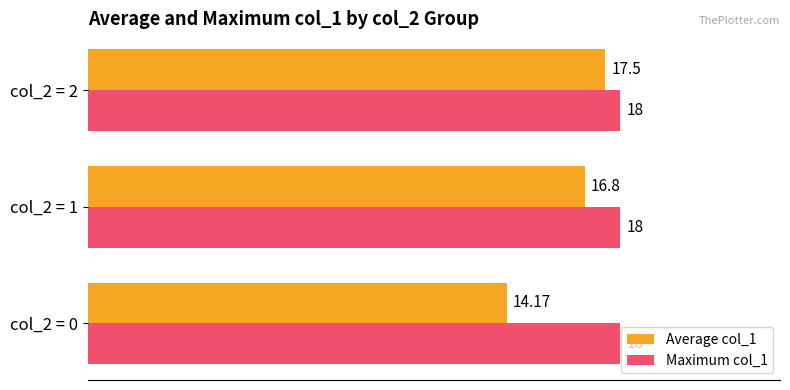

At col_2 = 0, list the series in order from smallest to largest.

Average col_1, Maximum col_1